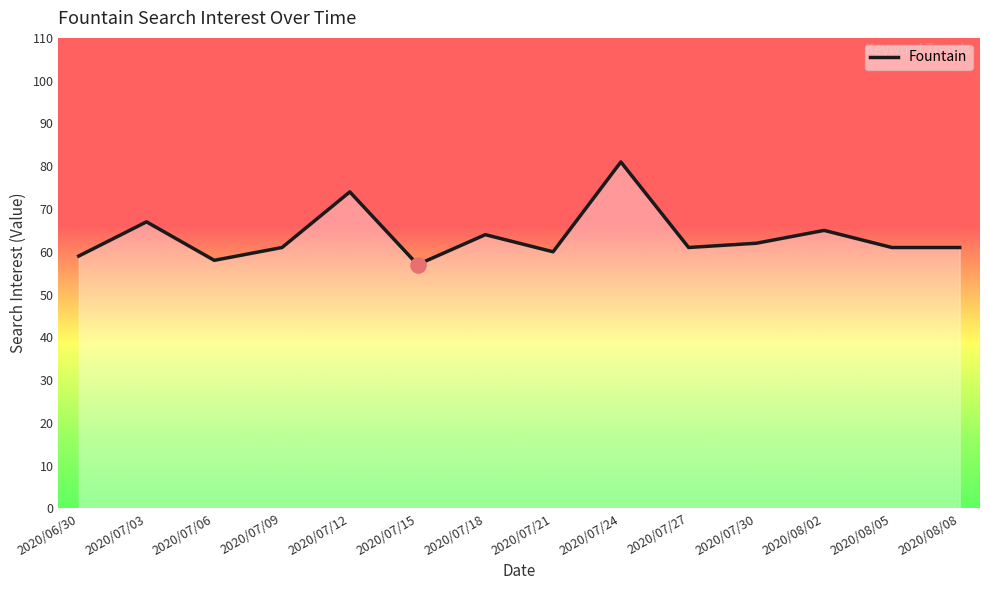

Approximately how many times larger is the value at 2020/07/12 compared to 2020/07/21?

1.2